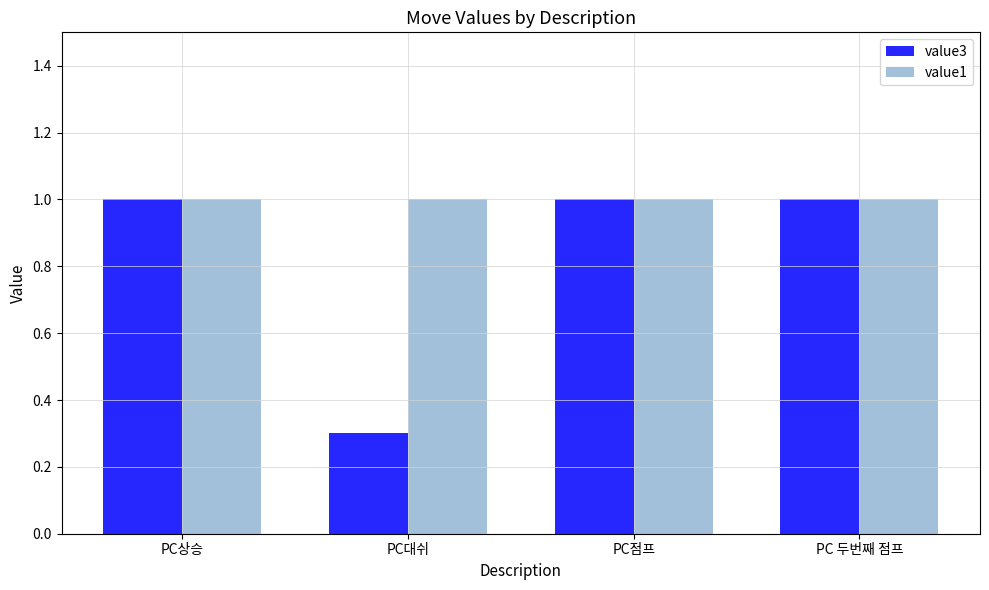

True or false: value3 has a value of 1.0 at PC점프.

True